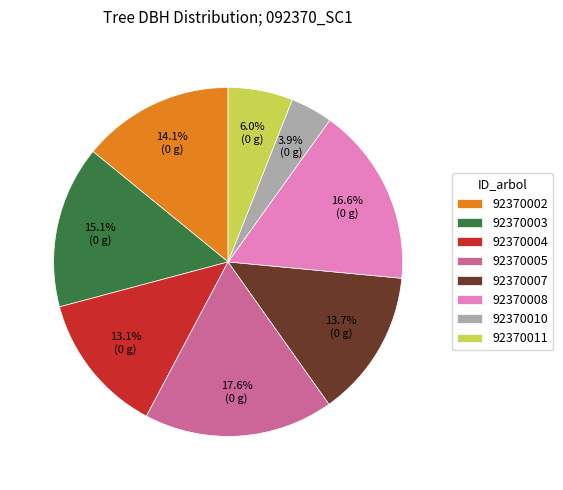

What percentage is the 92370011 slice, to the nearest percent?

6%